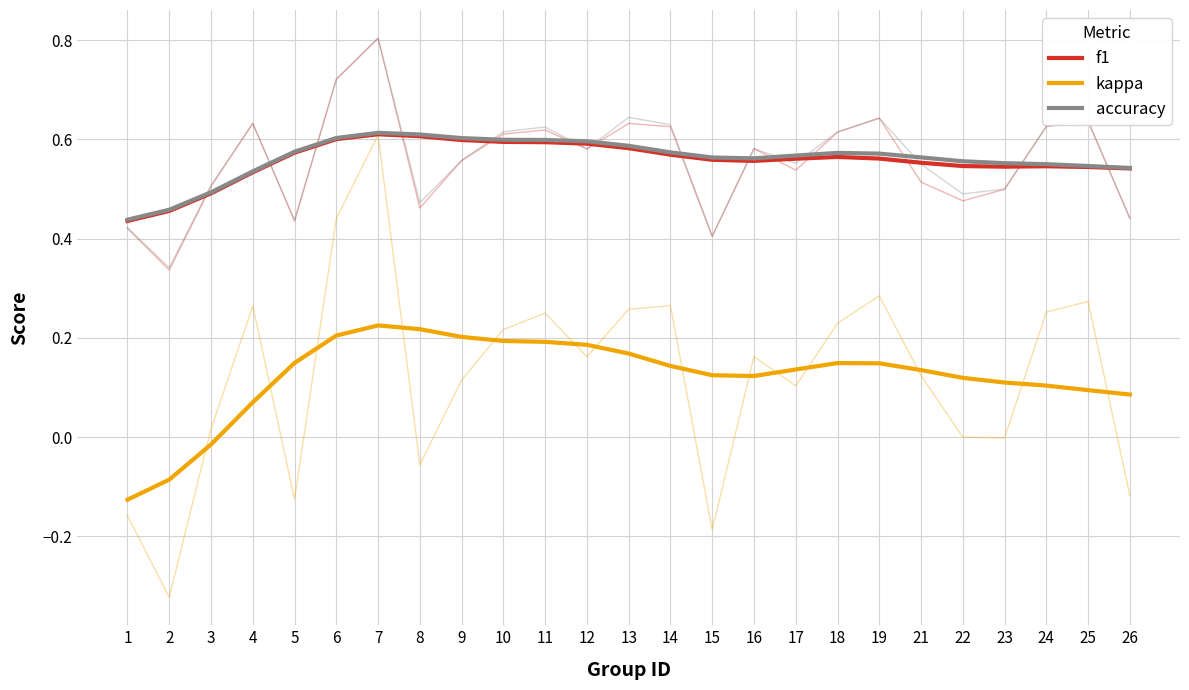

Is this an area chart (filled region under the line)?

No